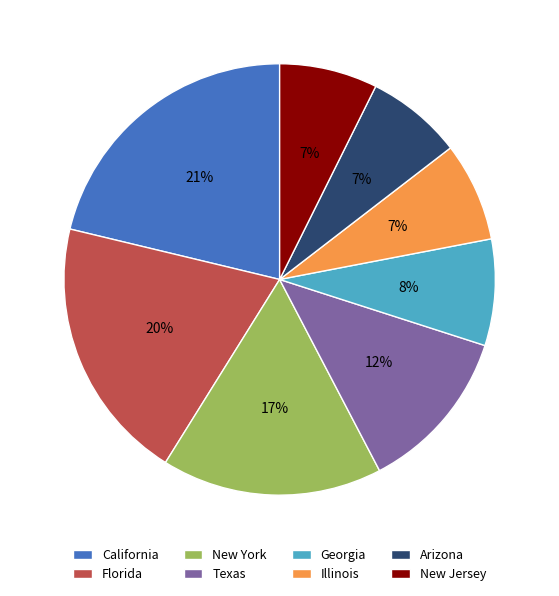

Between Florida and New Jersey, which is larger?

Florida